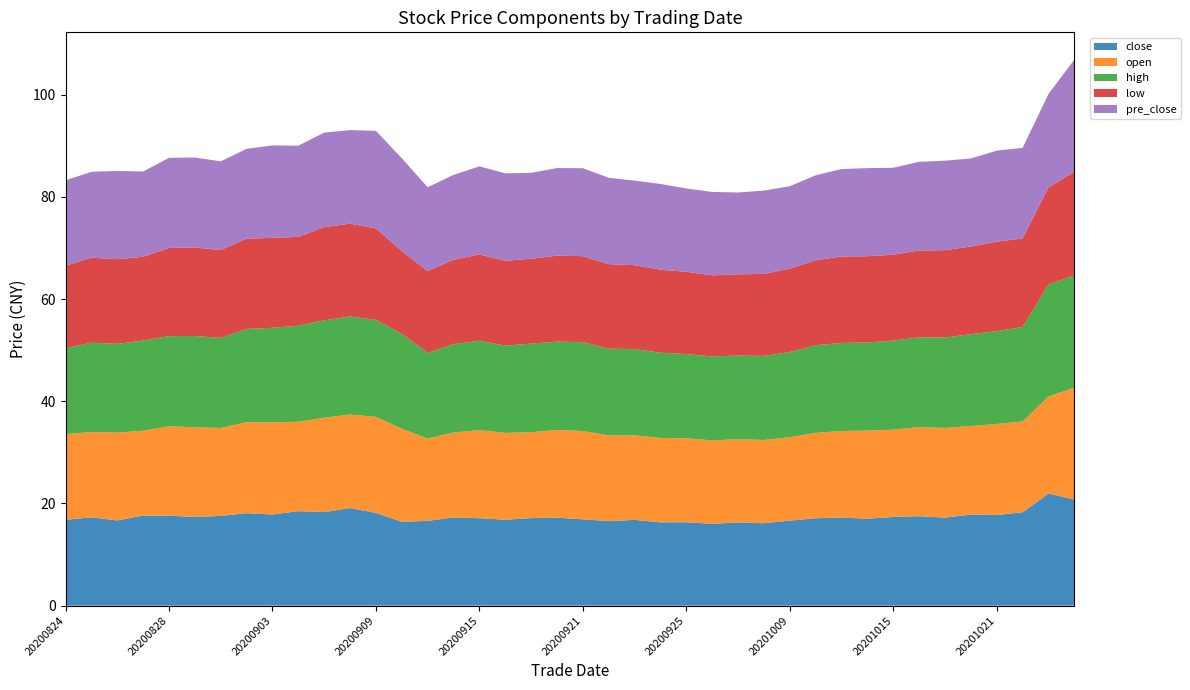

Reading left to right, extract all data points from this chart.

close: 16.8	17.3	16.7	17.6	17.6	17.4	17.6	18.1	17.8	18.5	18.3	19.1	18.1	16.4	16.6	17.2	17.1	16.8	17.1	17.2	16.9	16.5	16.8	16.3	16.3	16.0	16.3	16.1	16.6	17.1	17.2	17.0	17.4	17.5	17.2	17.8	17.7	18.3	21.9	20.8
open: 16.8	16.7	17.2	16.6	17.5	17.6	17.2	17.8	18.0	17.5	18.5	18.3	18.8	18.2	16.1	16.6	17.2	17.0	16.8	17.2	17.3	16.8	16.5	16.5	16.4	16.3	16.3	16.3	16.3	16.7	16.9	17.2	17.1	17.4	17.6	17.3	17.8	17.8	19.0	21.9
high: 16.9	17.5	17.4	17.6	17.6	17.9	17.6	18.2	18.5	18.8	19.1	19.2	19.0	18.6	16.8	17.3	17.5	17.1	17.3	17.3	17.4	17.0	16.9	16.7	16.5	16.4	16.4	16.4	16.7	17.1	17.2	17.2	17.4	17.6	17.7	18.0	18.2	18.5	21.9	21.9
low: 16.1	16.6	16.6	16.4	17.3	17.3	17.2	17.7	17.6	17.4	18.2	18.2	17.9	16.2	16.0	16.5	16.9	16.6	16.6	16.8	16.8	16.5	16.4	16.2	16.1	15.9	15.9	16.1	16.3	16.6	16.9	16.9	16.8	17.0	17.1	17.2	17.5	17.3	19.0	20.3
pre_close: 16.7	16.8	17.3	16.7	17.6	17.6	17.4	17.6	18.1	17.8	18.5	18.3	19.1	18.1	16.4	16.6	17.2	17.1	16.8	17.1	17.2	16.9	16.5	16.8	16.3	16.3	16.0	16.3	16.1	16.6	17.1	17.2	17.0	17.4	17.5	17.2	17.8	17.7	18.3	21.9